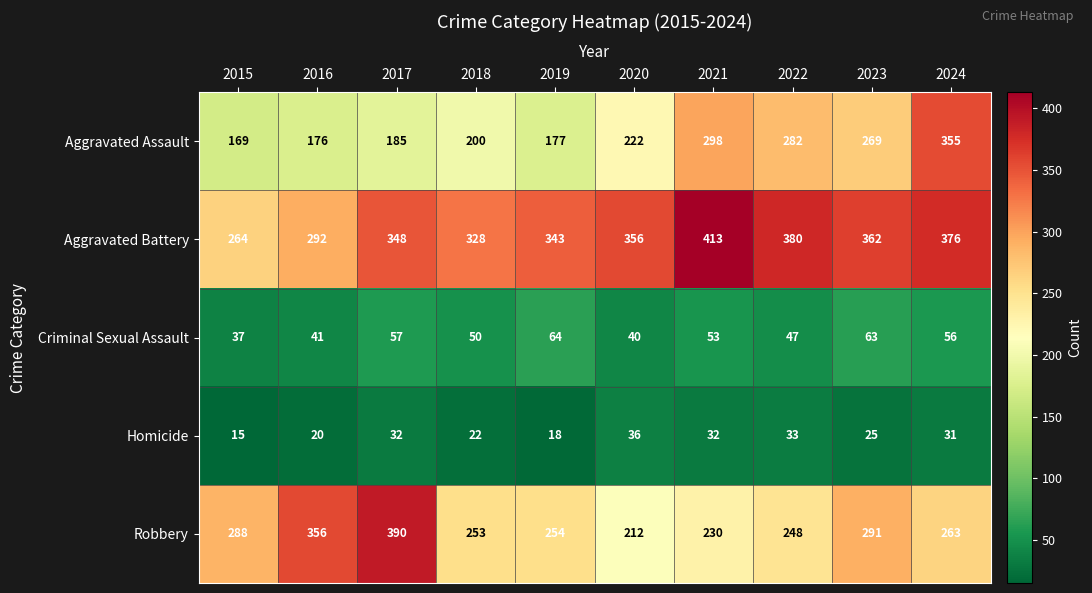

Rank the series at 2015 from highest to lowest value.

Robbery, Aggravated Battery, Aggravated Assault, Criminal Sexual Assault, Homicide